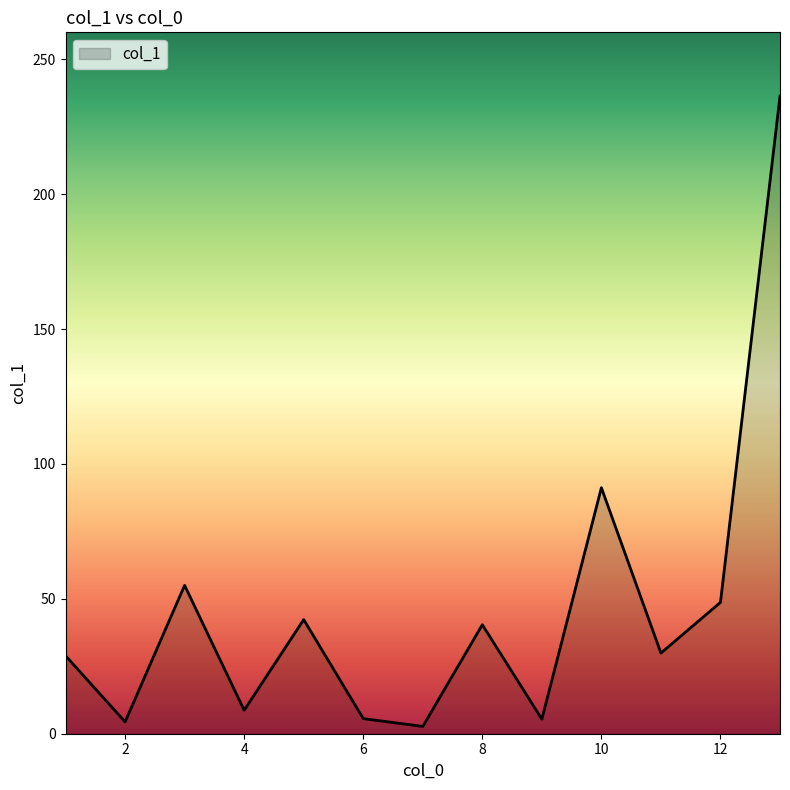

What is the difference between the maximum and minimum values?

233.7